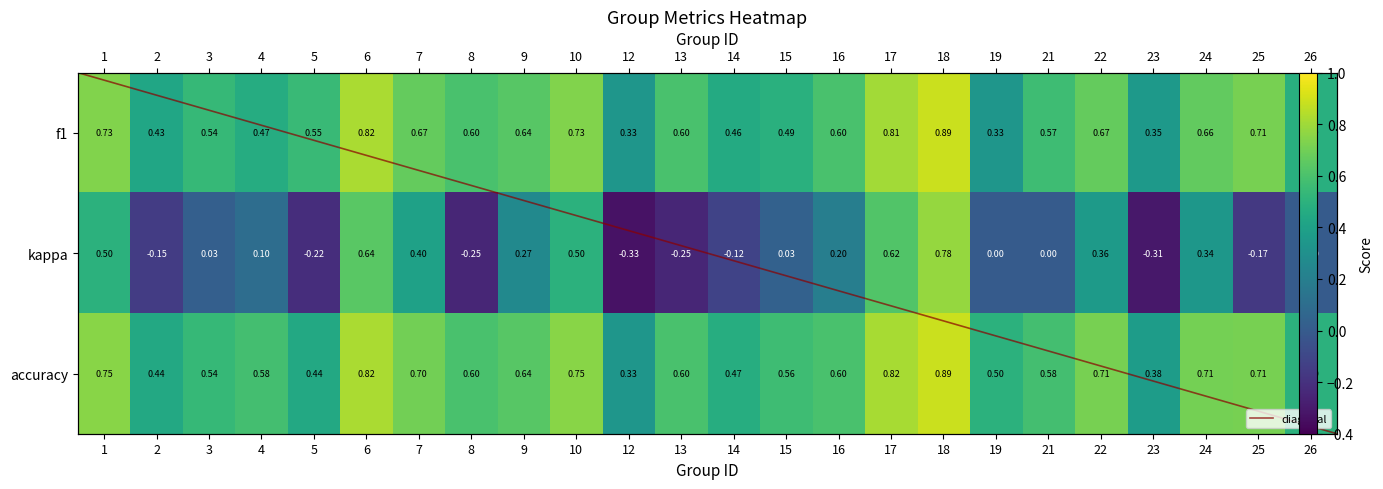

At 6, list the series in order from smallest to largest.

kappa, accuracy, f1